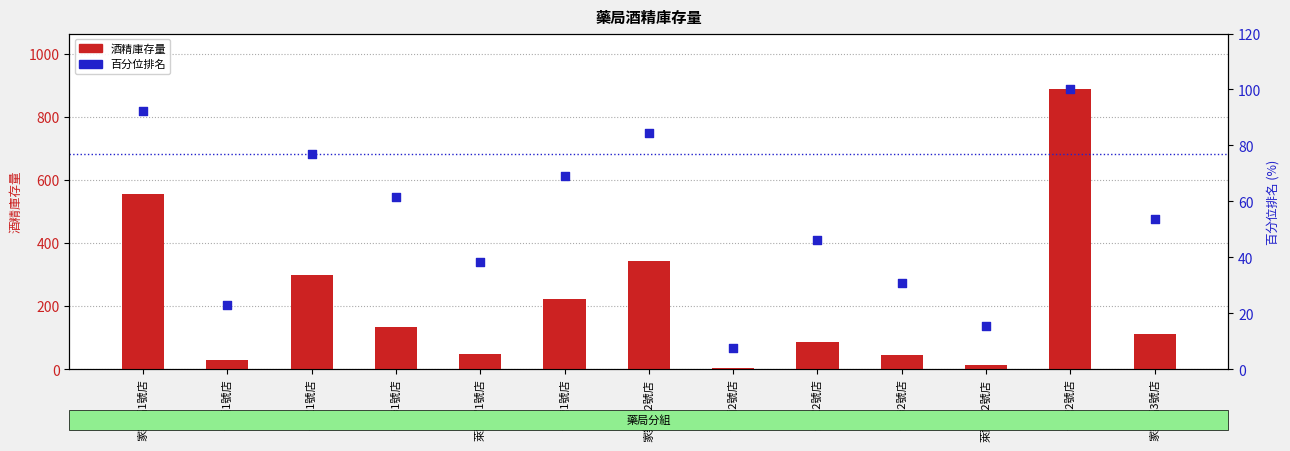

Which series contains the highest Y value?

酒精庫存量